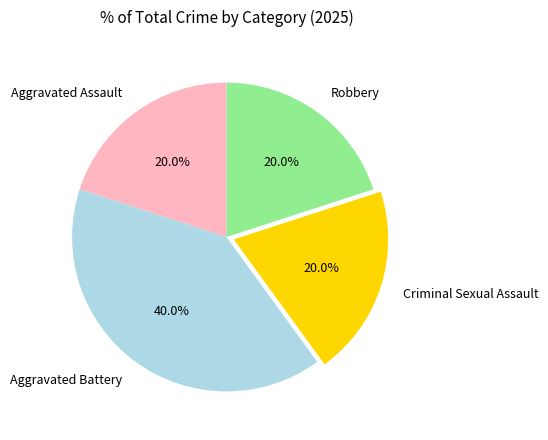

Does Robbery account for over 50% of the chart?

No